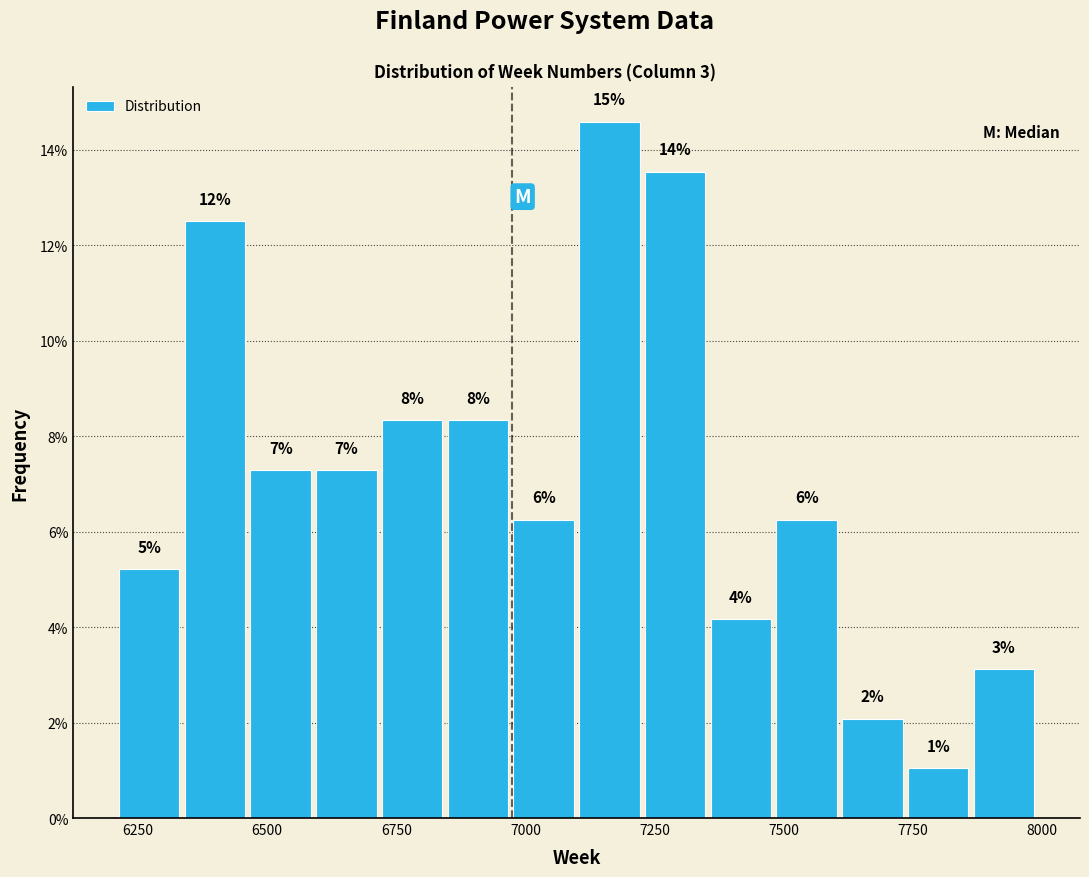

Around what value on the x-axis is the tallest bar? Give the approximate position of its centre, as read against the axis.

7150